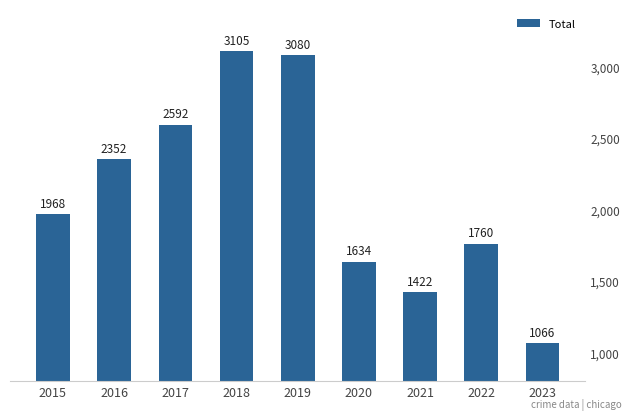

What is the difference between the values at 2017 and 2021?

1170